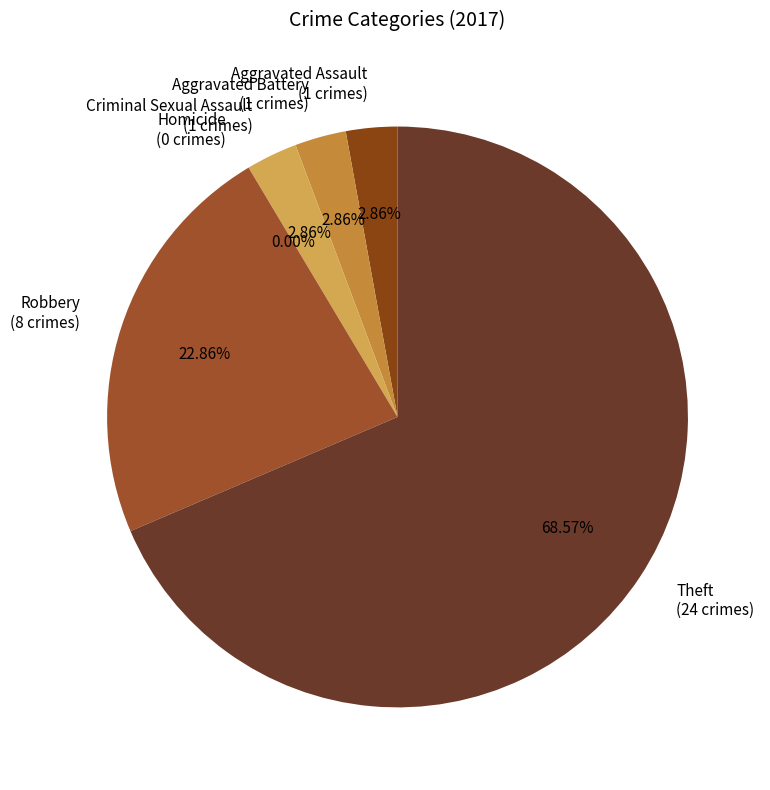

Approximately how many times larger is the value at Aggravated Assault compared to Robbery?

0.1